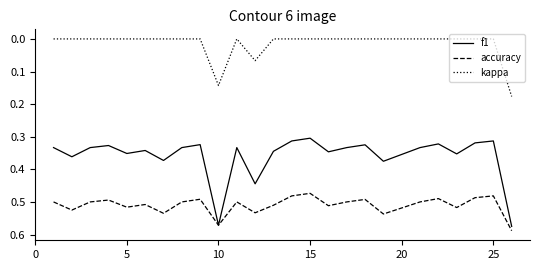

How many lines are shown in the chart?

3